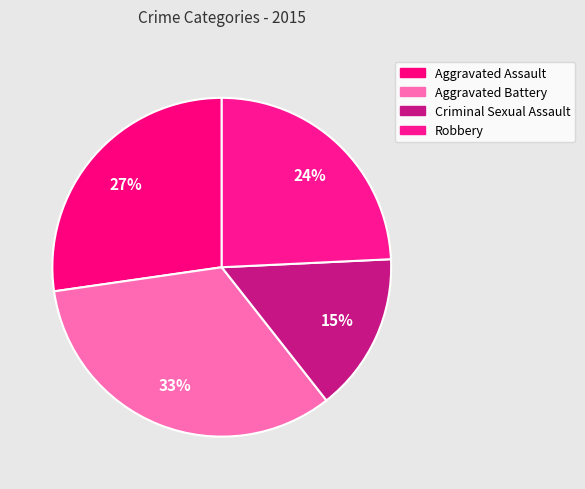

How many slices are in this pie chart?

4